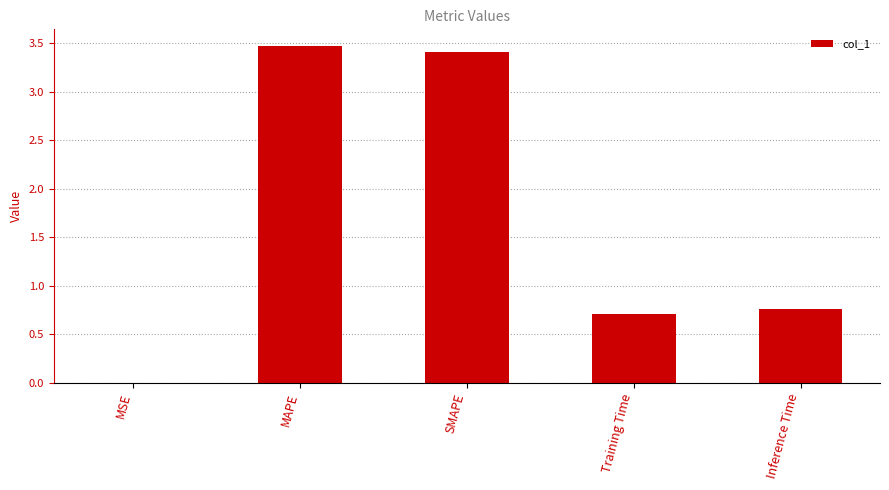

Is it true that the value at Inference Time is 1.1?

False